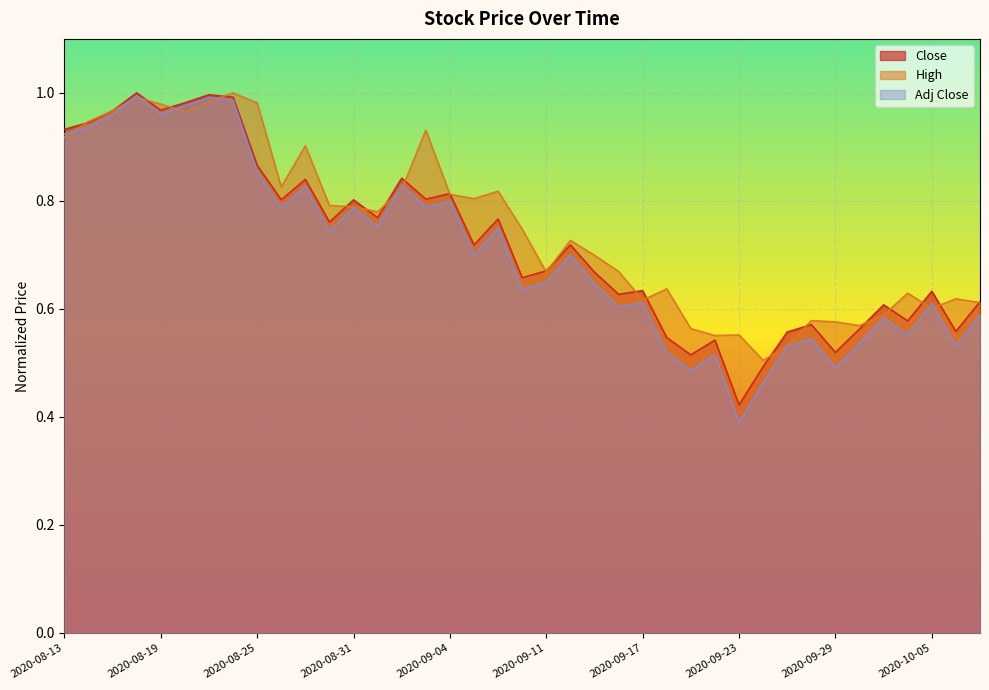

Is the value of High at 2020-08-13 greater than the value of Adj Close at 2020-09-04?

Yes